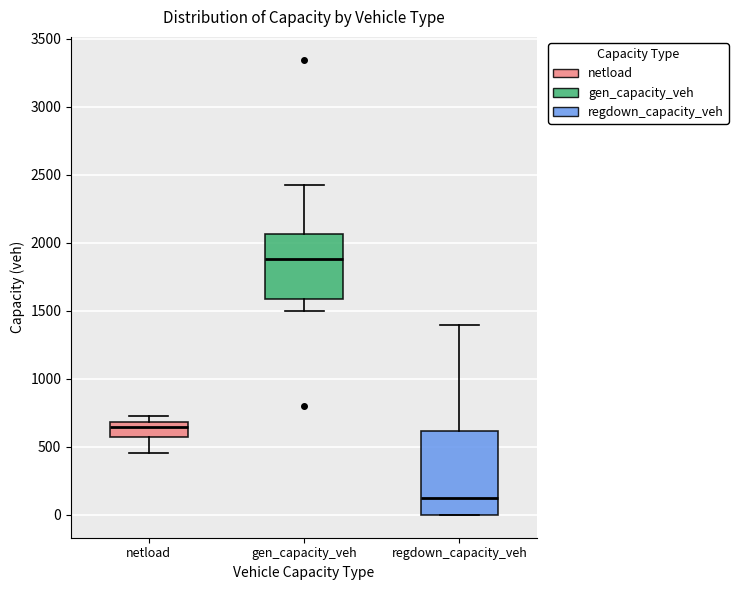

Which box has the highest median line?

gen_capacity_veh